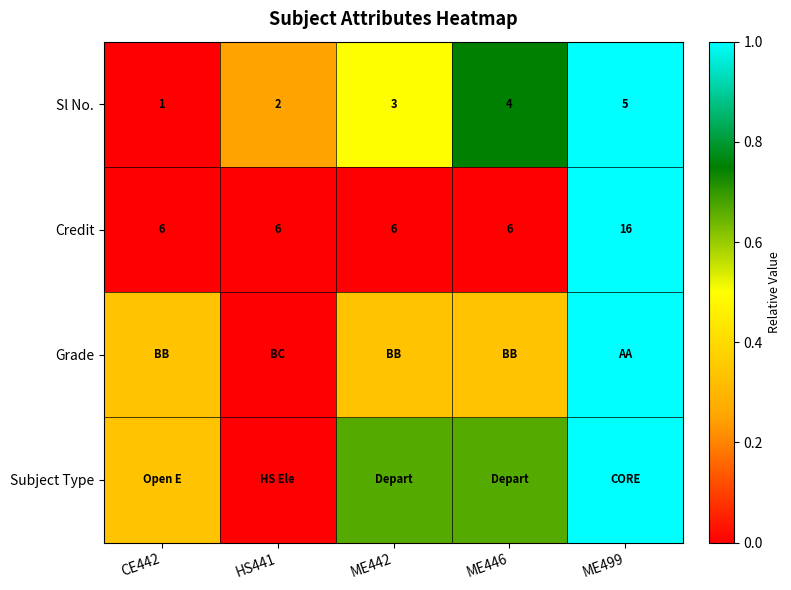

What is the sum of the Subject Type values at ME442 and ME446?

1.3